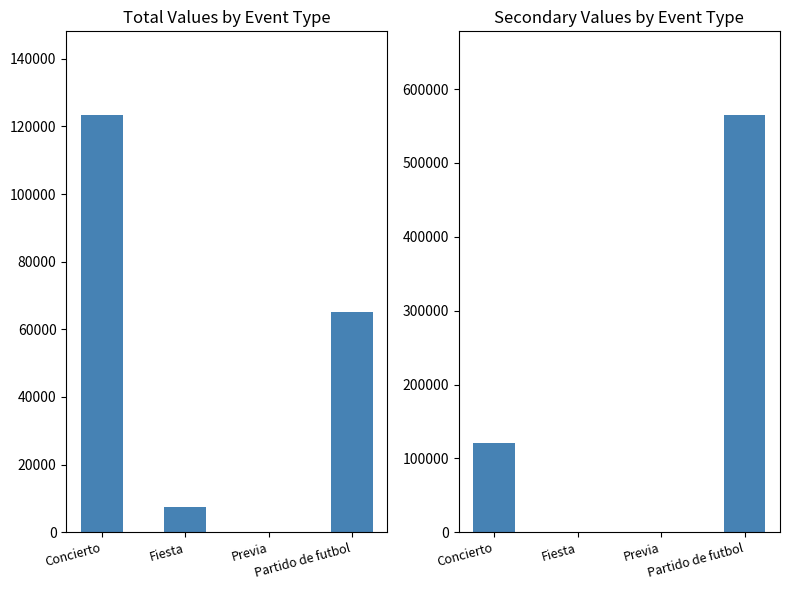

True or false: Secondary Values has a value of 157681 at Concierto.

False